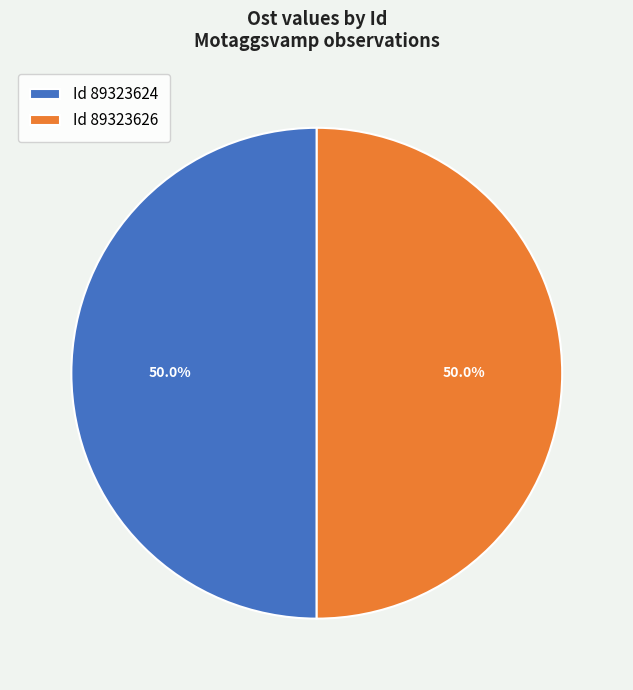

What is the ratio of the value at Id 89323626 to the value at Id 89323624?

1.0